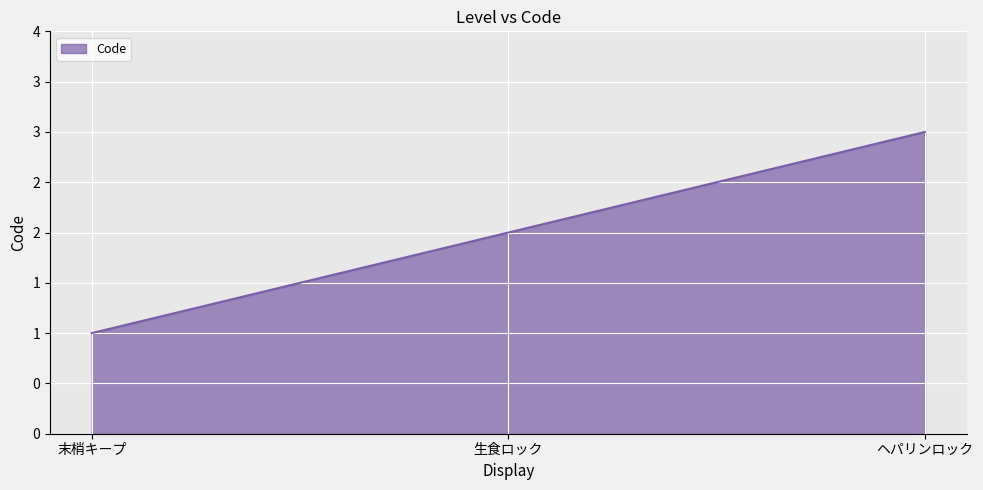

List the labels in order of value, smallest first.

末梢キープ, 生食ロック, ヘパリンロック